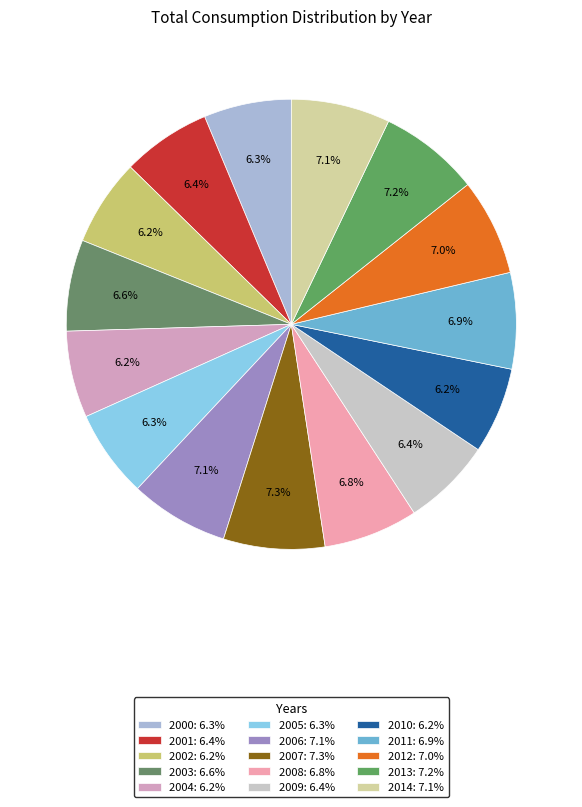

What is the ratio of the value at 2011 to the value at 2013?

1.0